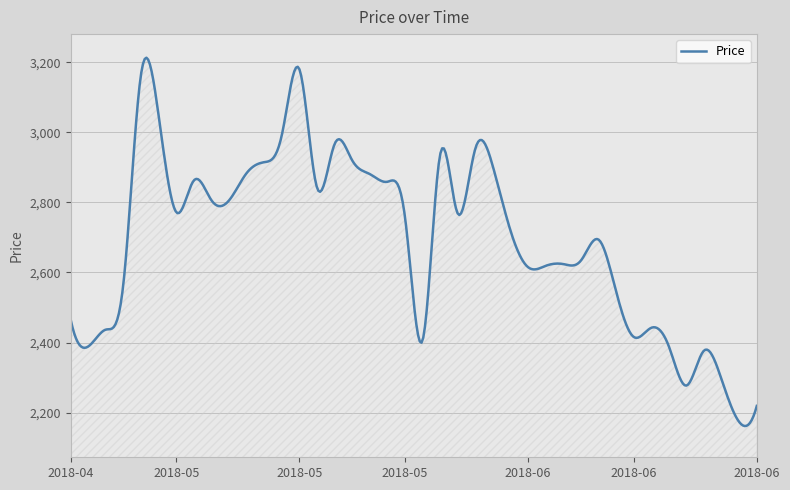

What is the difference between the maximum and minimum values?

1051.8